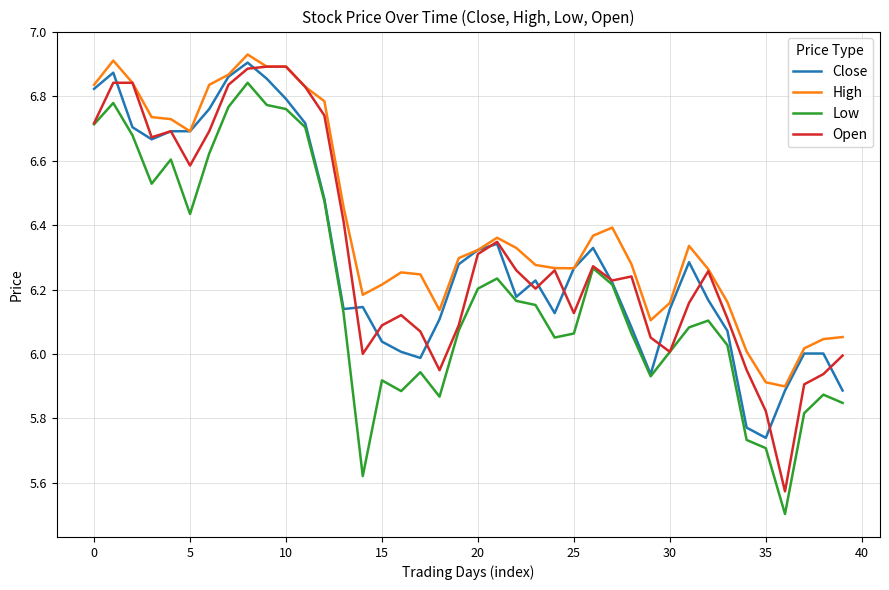

What is the lowest value of the Low series?

5.5